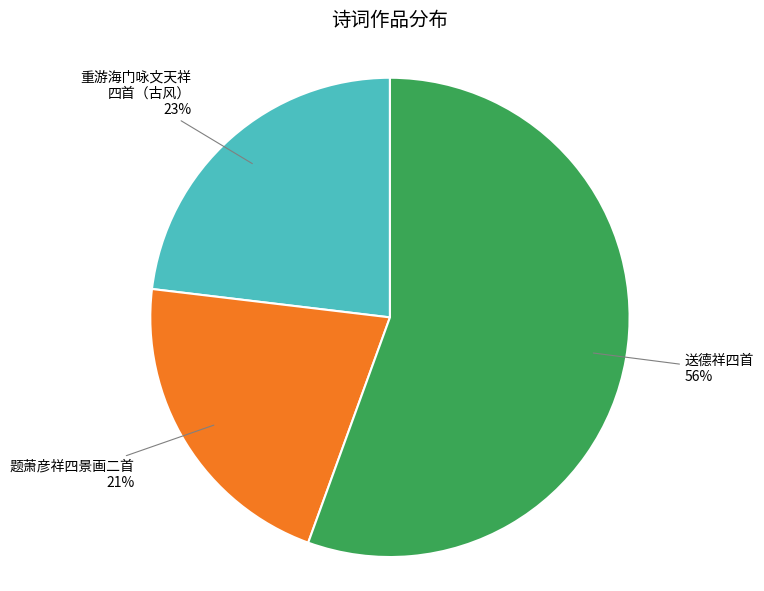

Is there any slice that represents more than half of the pie?

Yes